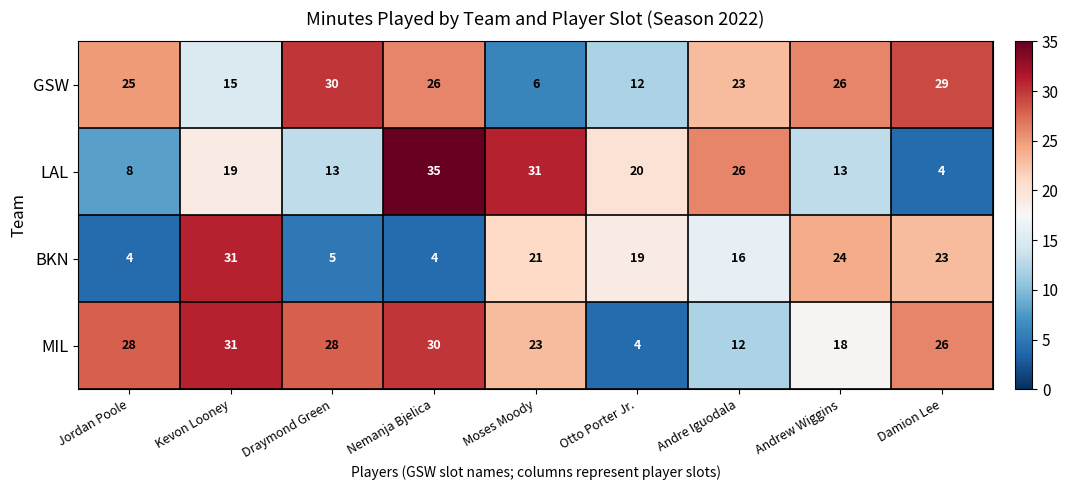

At which label does MIL reach its peak?

Kevon Looney